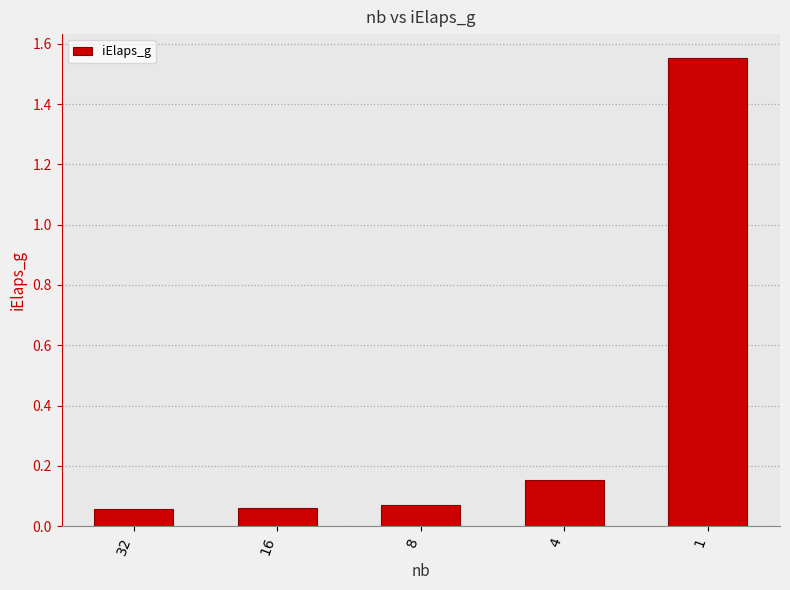

What is the change in value from 16 to 1?

+1.5